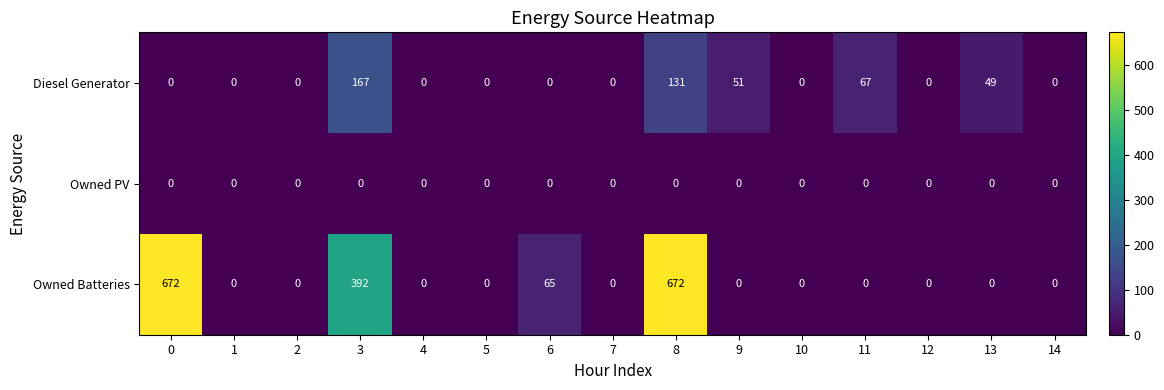

What is the difference between the maximum and minimum values in the Owned Batteries series?

672